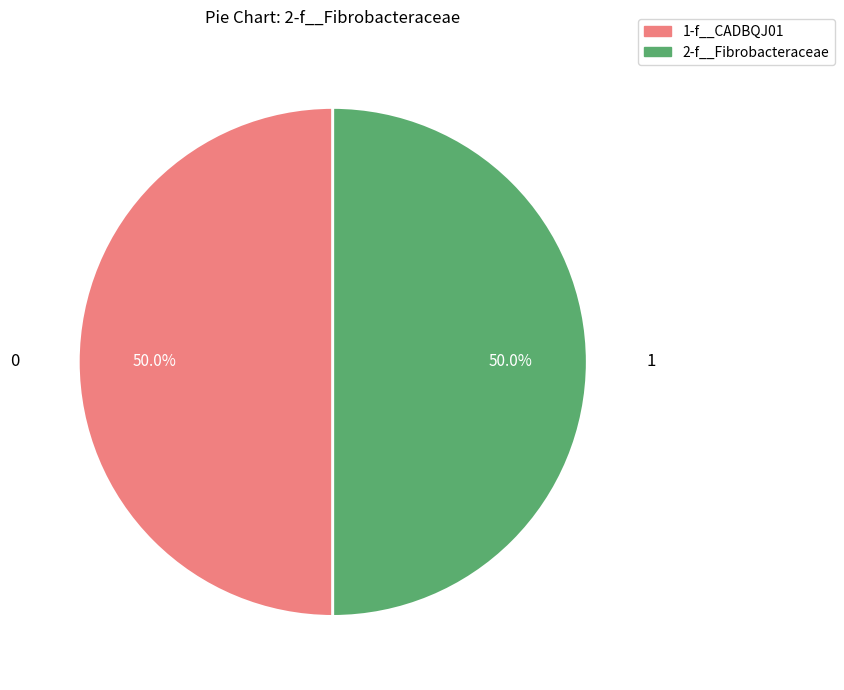

How many segments does this pie chart have?

2